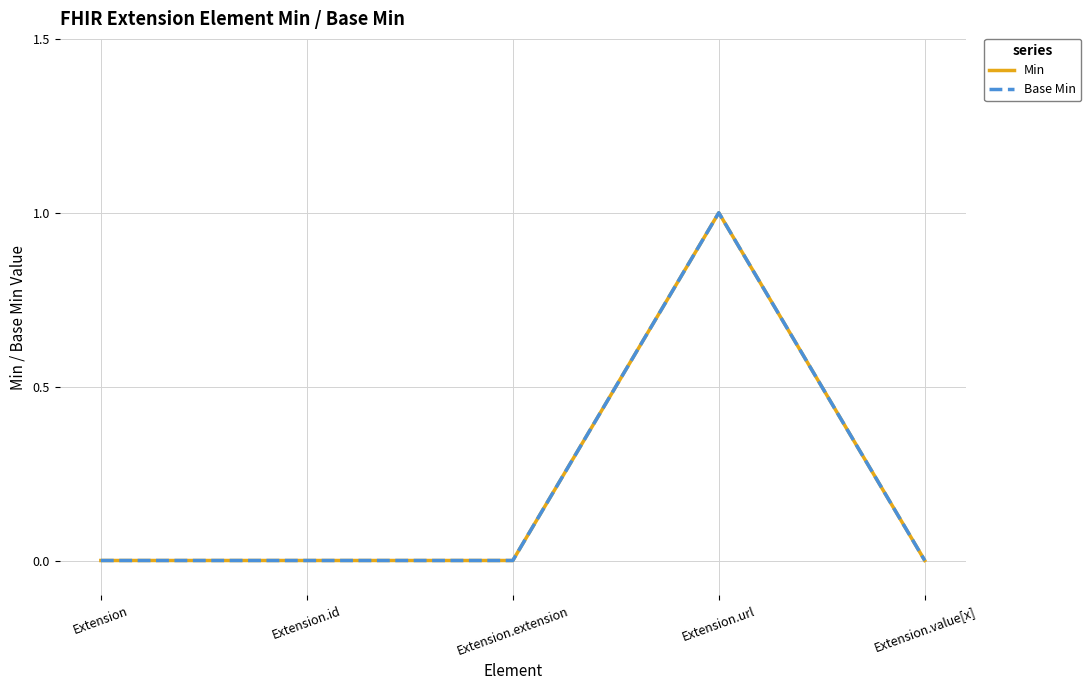

What is the label of the 2nd point from the left?

Extension.id